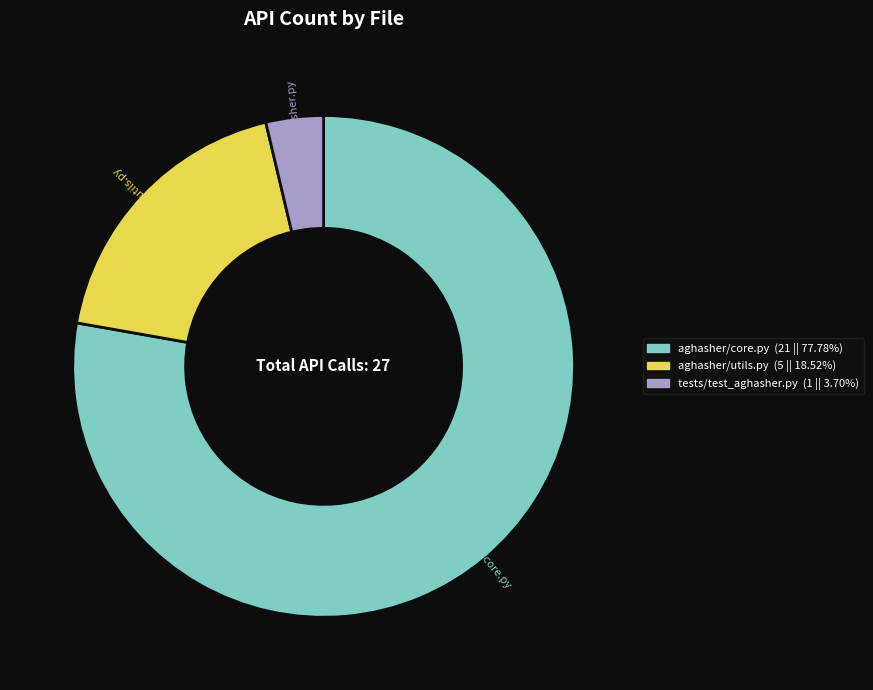

Does any single category account for the majority?

Yes